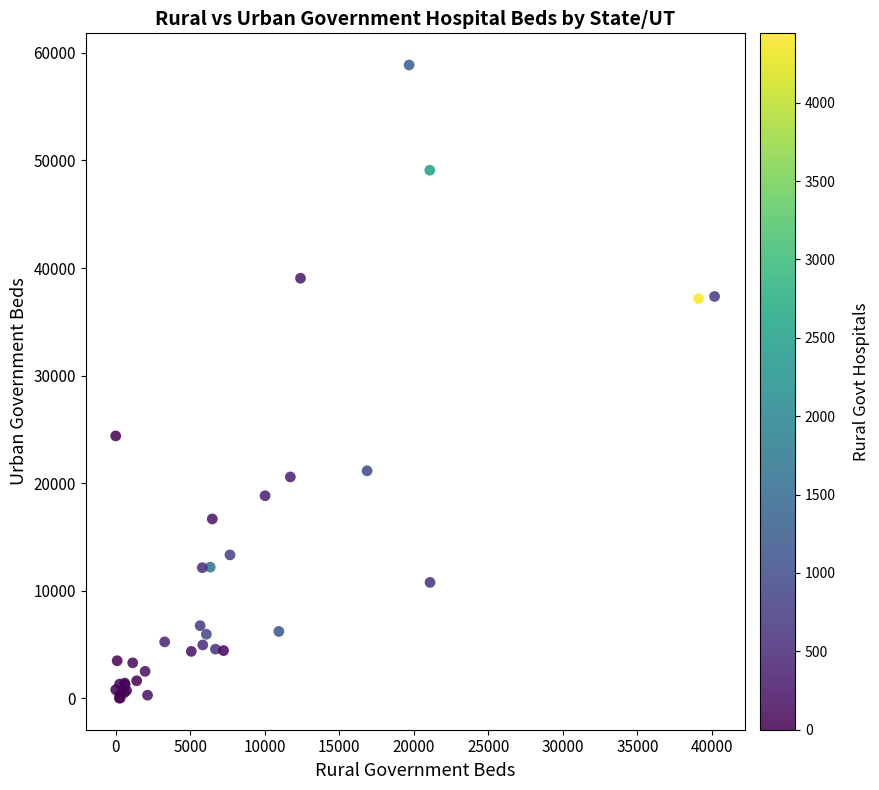

What Y value in the scatter plot is closest to 29441?

24383